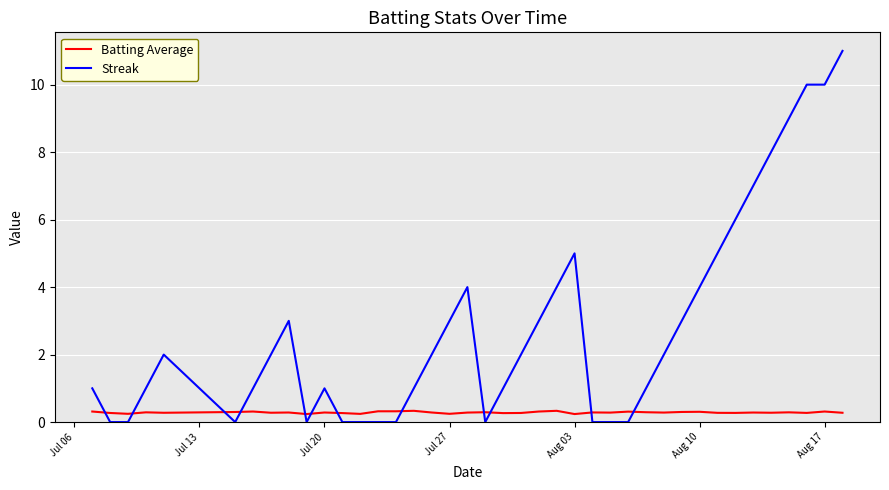

What is the difference between the maximum and second lowest values in the Batting Average series?

0.1